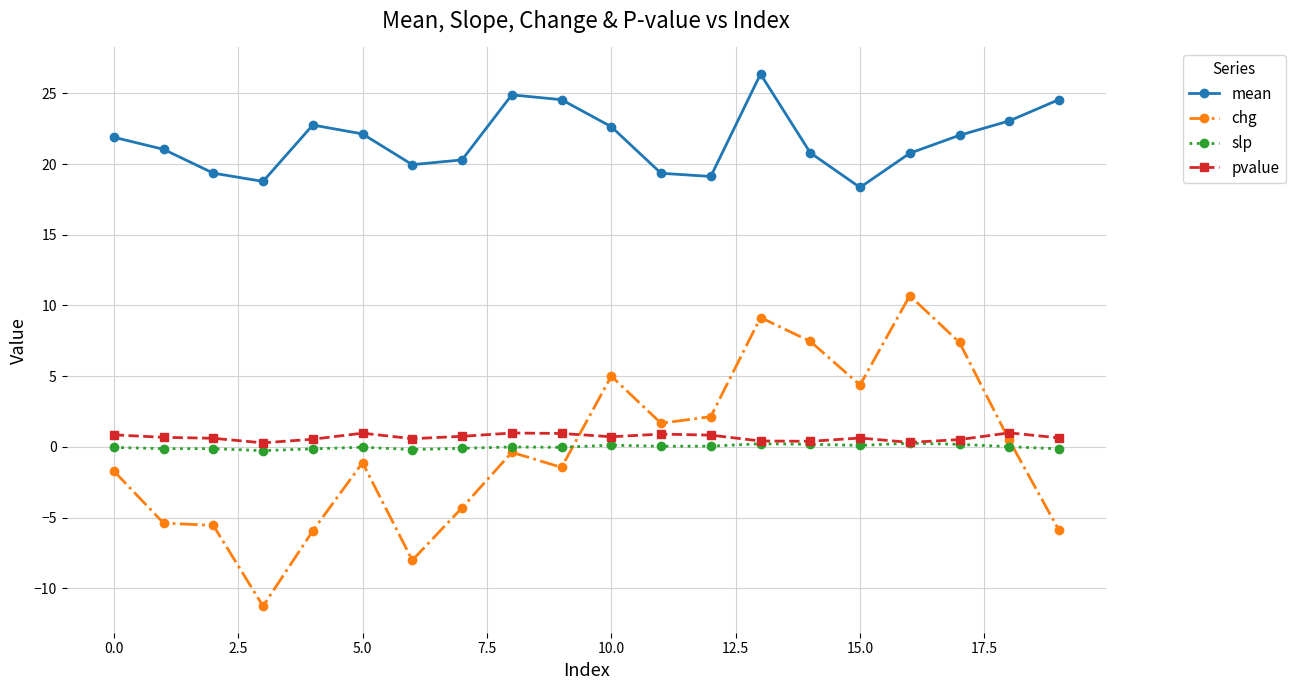

What is the difference between the maximum and second lowest values in the chg series?

18.7